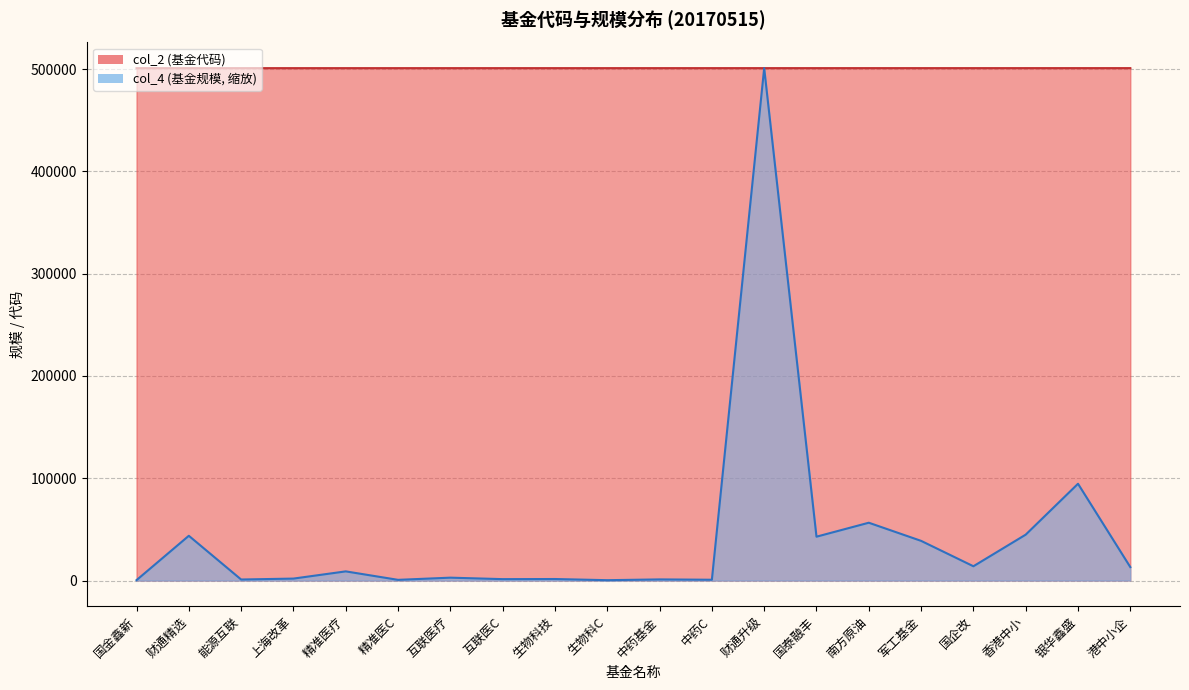

What is the label of the 16th point from the left?

军工基金